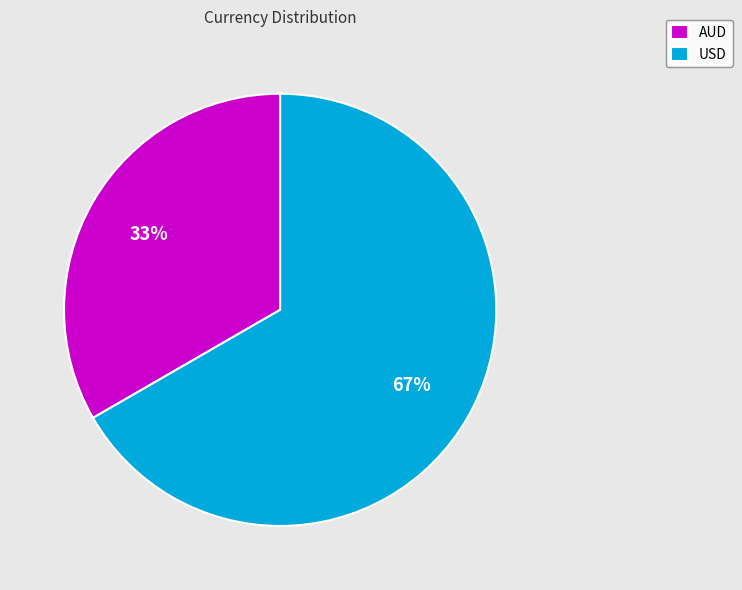

Does AUD account for over 50% of the chart?

No